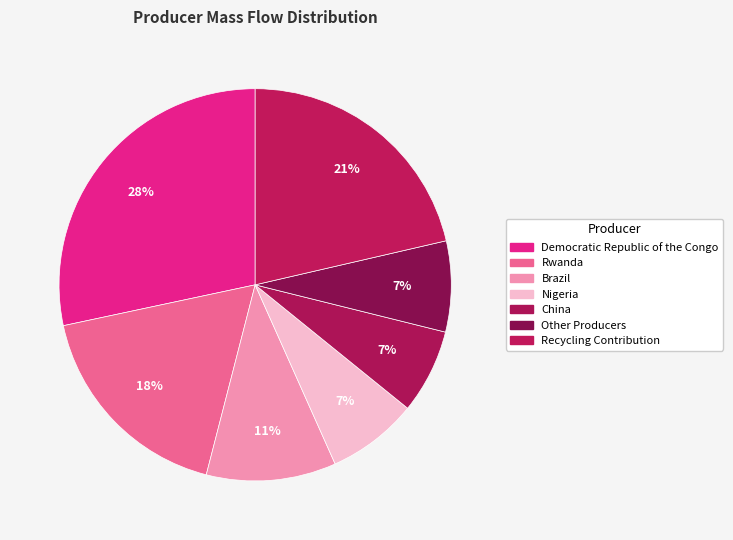

Between Nigeria and Other Producers, which is larger?

Nigeria